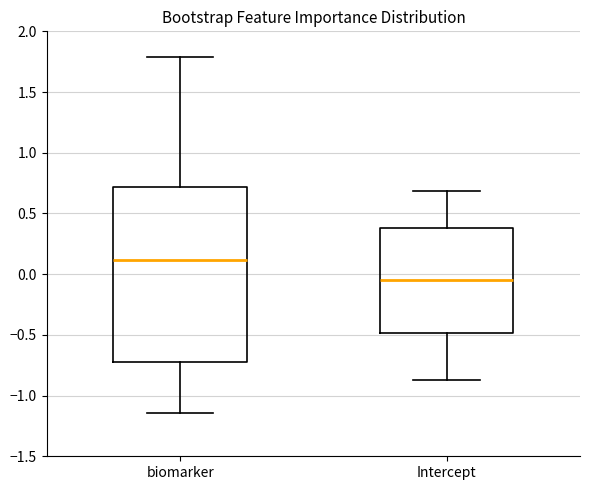

Reading left to right, transcribe this box plot: for each box, give where its median line is, the range the box spans, and where its two whiskers end, as read against the y-axis. The values are not printed on the chart, so give them approximately, as read against the axis.

biomarker: median 0.10, box -0.75 to 0.70, whiskers -1.15 to 1.80
Intercept: median -0.05, box -0.50 to 0.40, whiskers -0.85 to 0.70